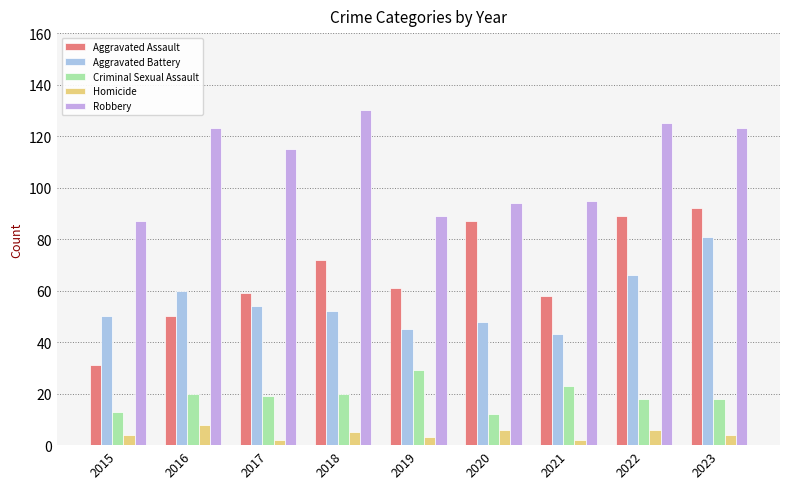

Reading left to right, transcribe all the data shown in this chart.

Aggravated Assault: 31	50	59	72	61	87	58	89	92
Aggravated Battery: 50	60	54	52	45	48	43	66	81
Criminal Sexual Assault: 13	20	19	20	29	12	23	18	18
Homicide: 4	8	2	5	3	6	2	6	4
Robbery: 87	123	115	130	89	94	95	125	123